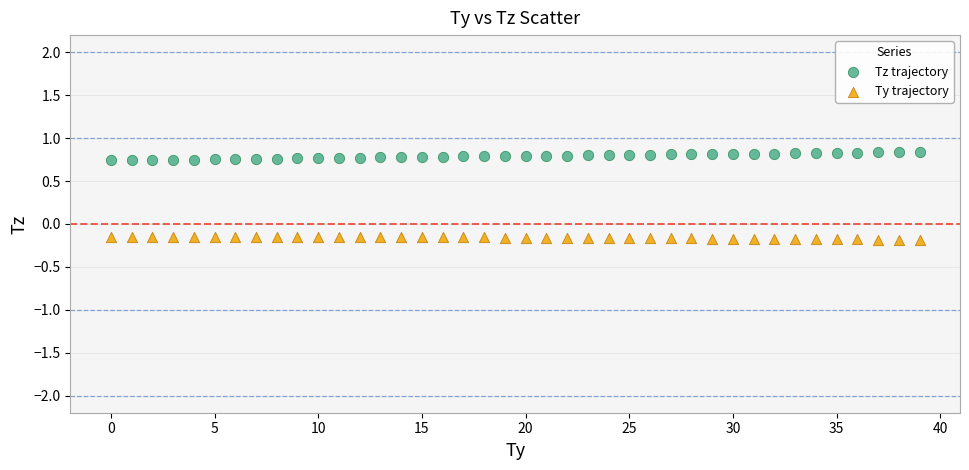

Which series contains the lowest Y value?

Ty trajectory